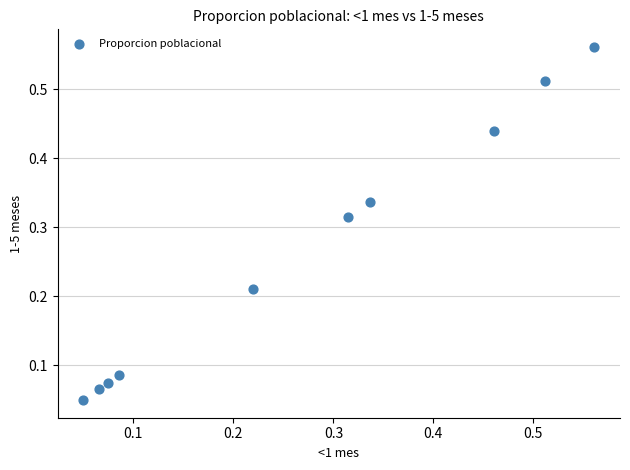

How many data points are displayed?

10